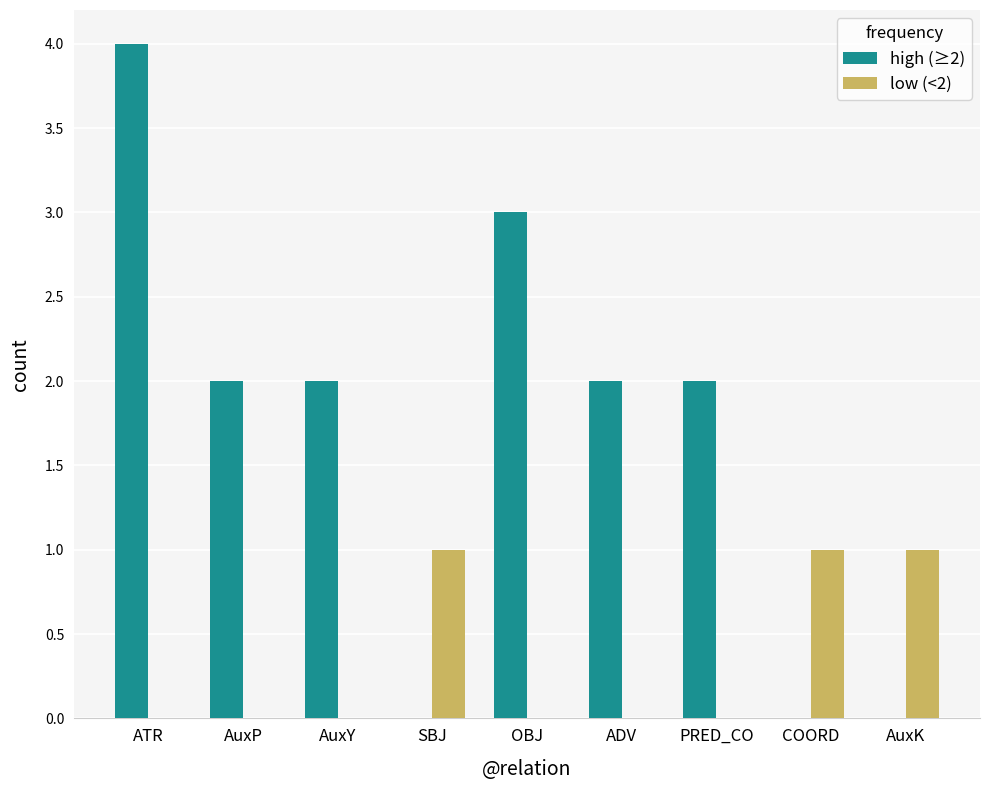

True or false: high (≥2) has a value of 1 at PRED_CO.

False